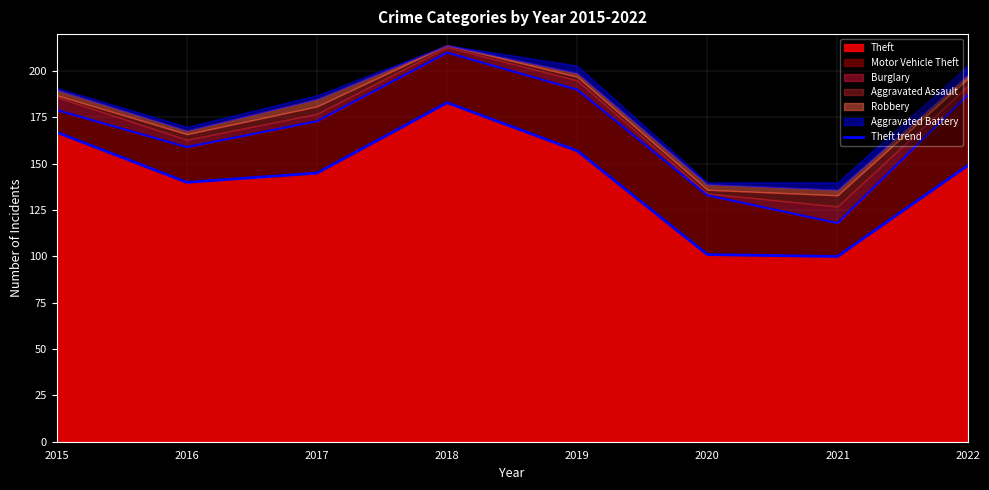

List the labels in order of value, largest first.

2018, 2015, 2019, 2022, 2017, 2016, 2020, 2021